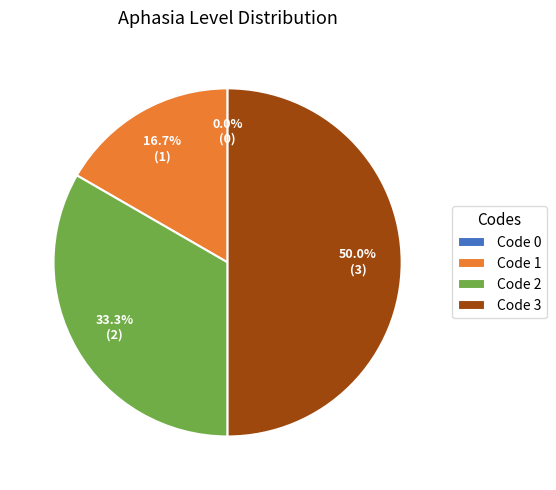

How many segments does this pie chart have?

4